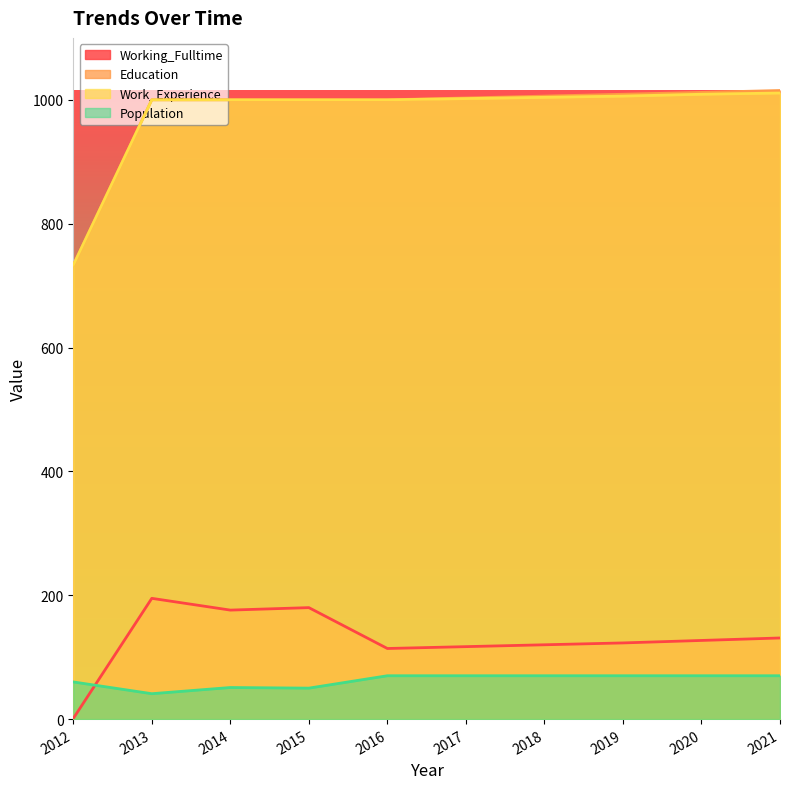

What is the difference between the maximum and minimum values in the Work_Experience series?

278